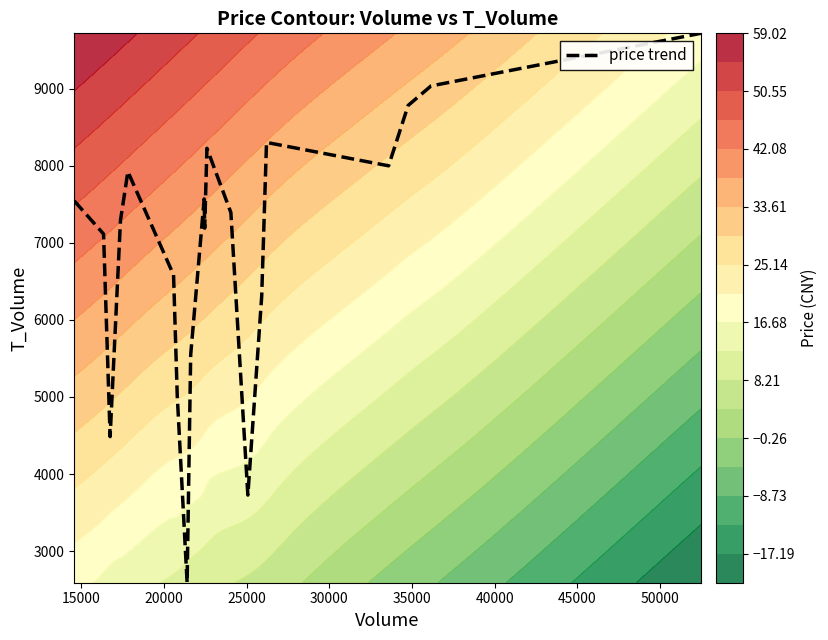

How many values are below 7392?

10